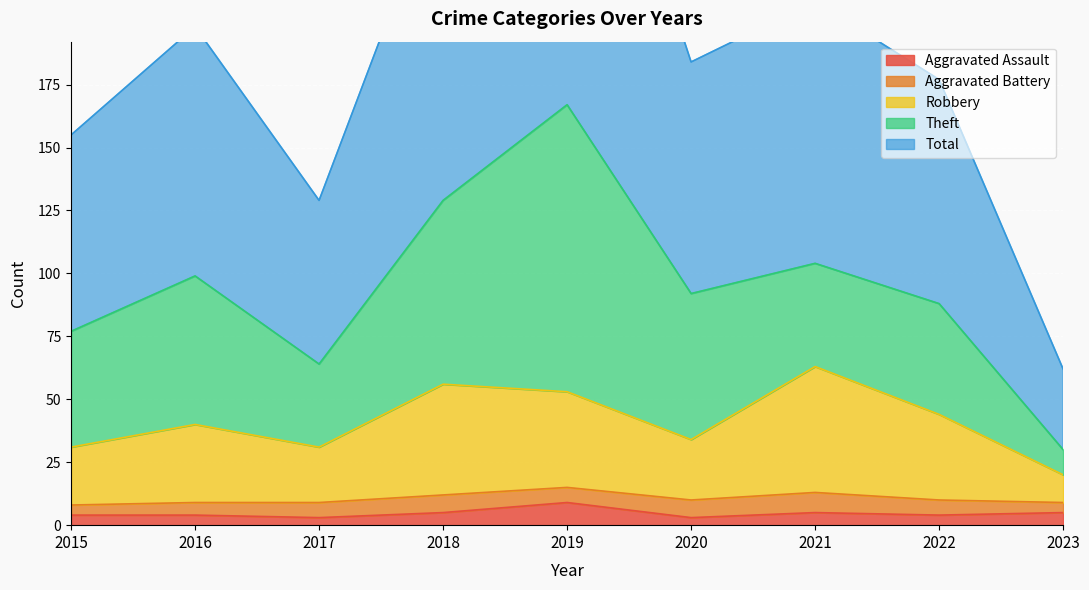

True or false: Aggravated Assault has a value of 4 at 2016.

True